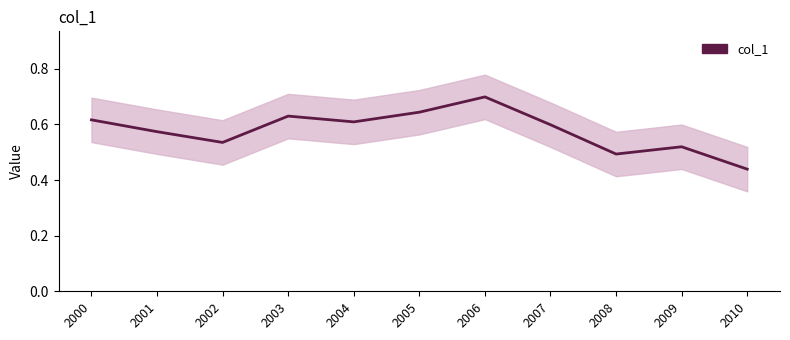

Rank the categories by value from highest to lowest.

2006, 2005, 2003, 2000, 2004, 2007, 2001, 2002, 2009, 2008, 2010